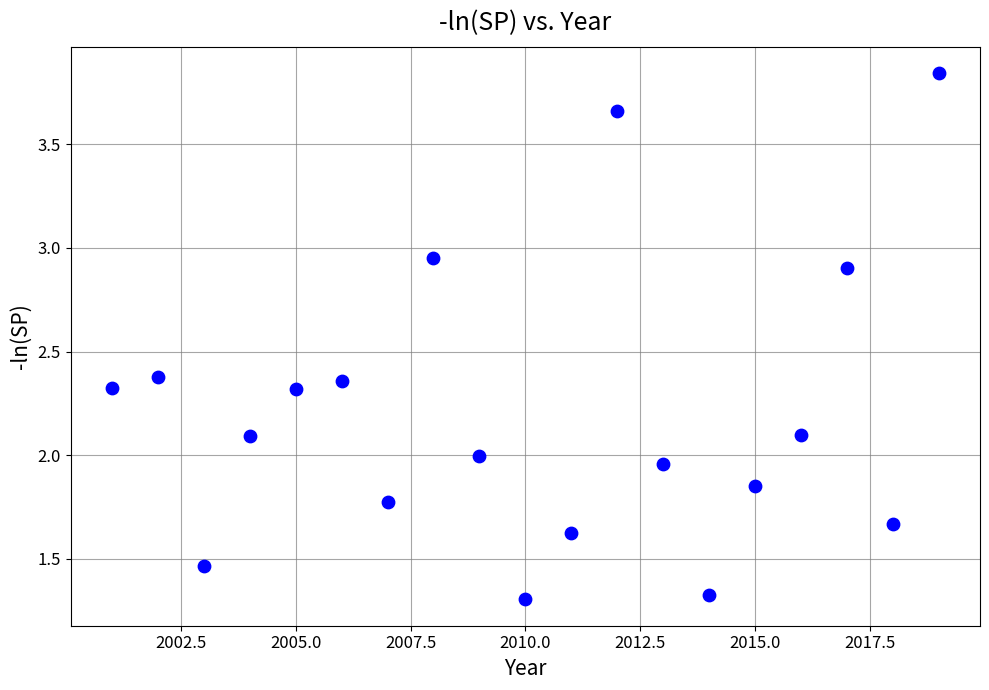

What is the range of X values (max minus min)?

18.0